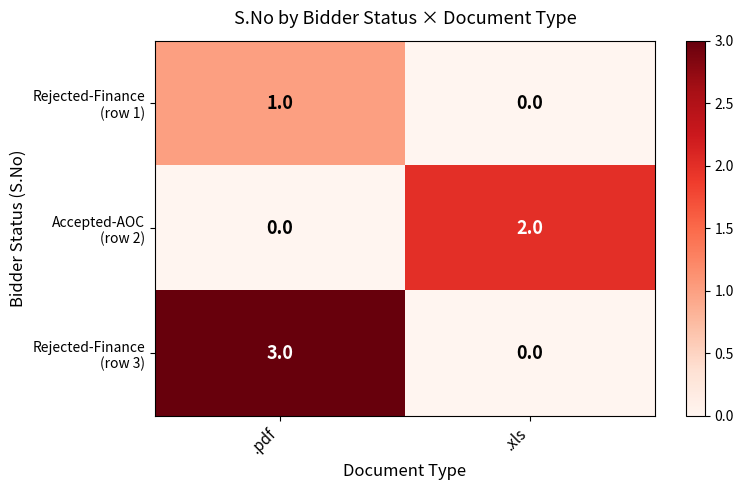

What is the maximum value shown in the chart?

3